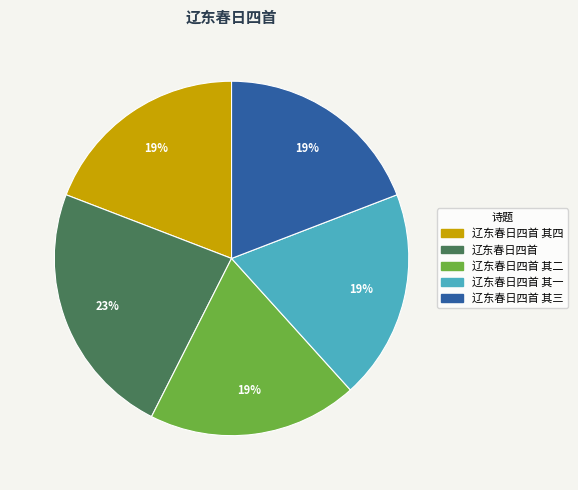

Is 辽东春日四首 其三 the majority of the pie?

No